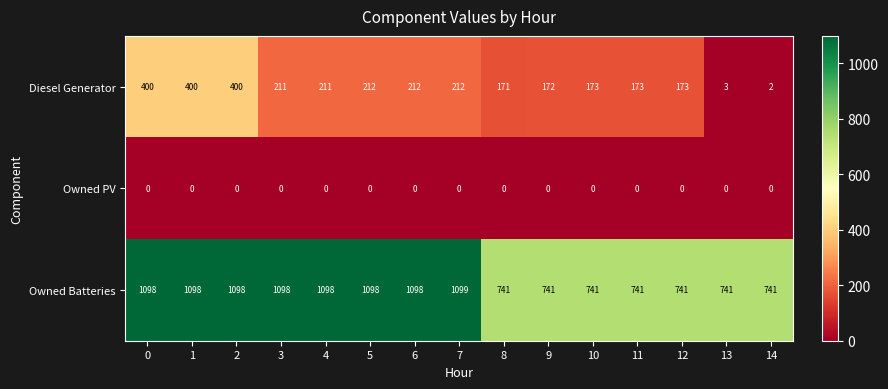

List the series in order of their overall mean, lowest first.

Owned PV, Diesel Generator, Owned Batteries